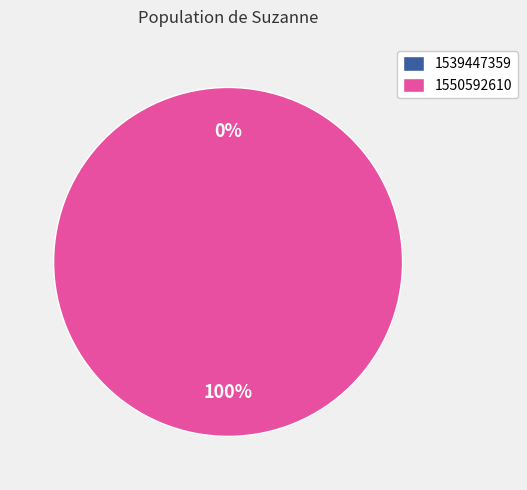

To the nearest percent, what portion does 1550592610 represent?

100%